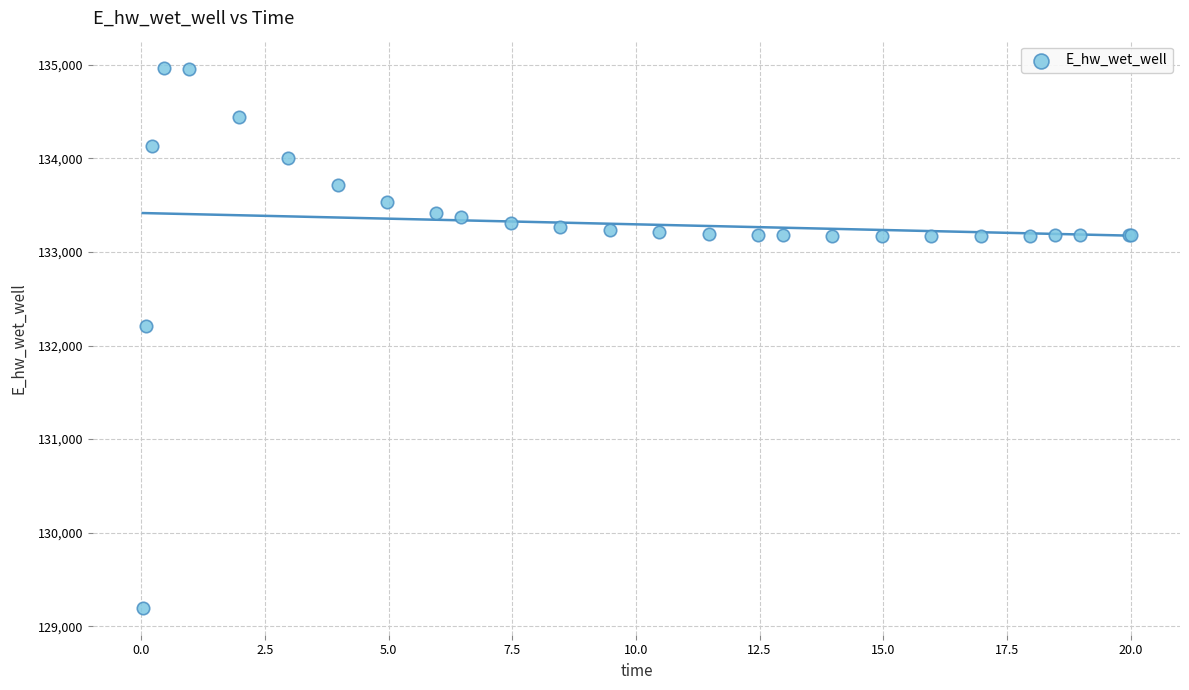

What Y value in the scatter plot is closest to 132083?

132210.1